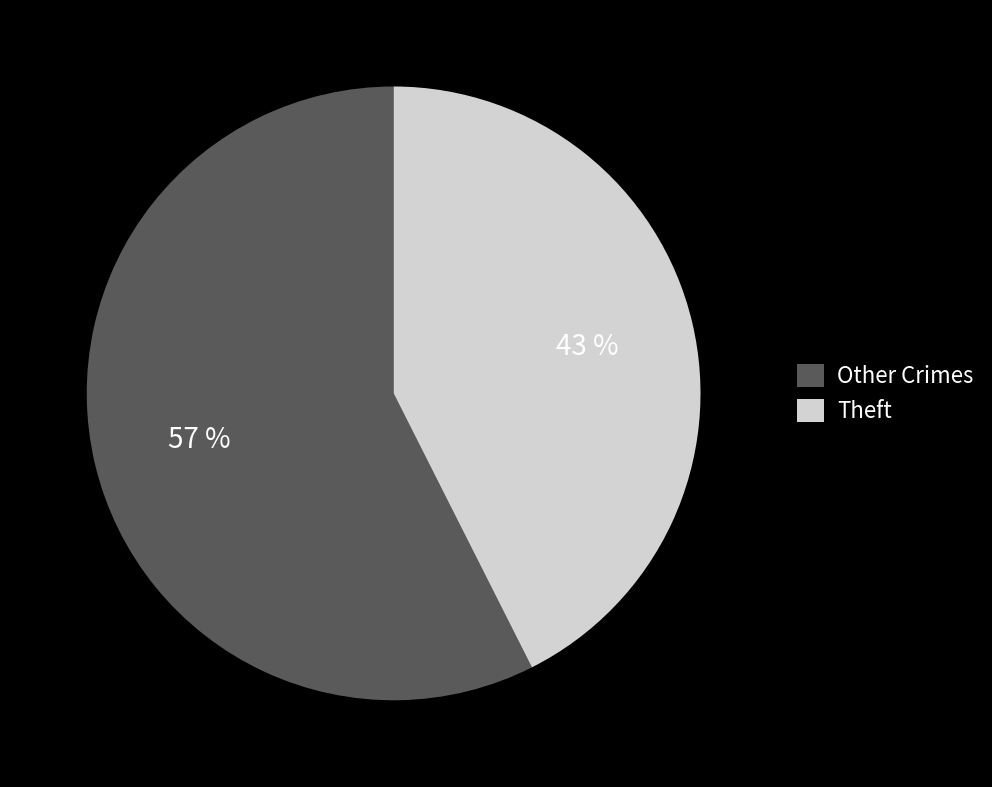

Which has a higher value, Other Crimes or Theft?

Other Crimes